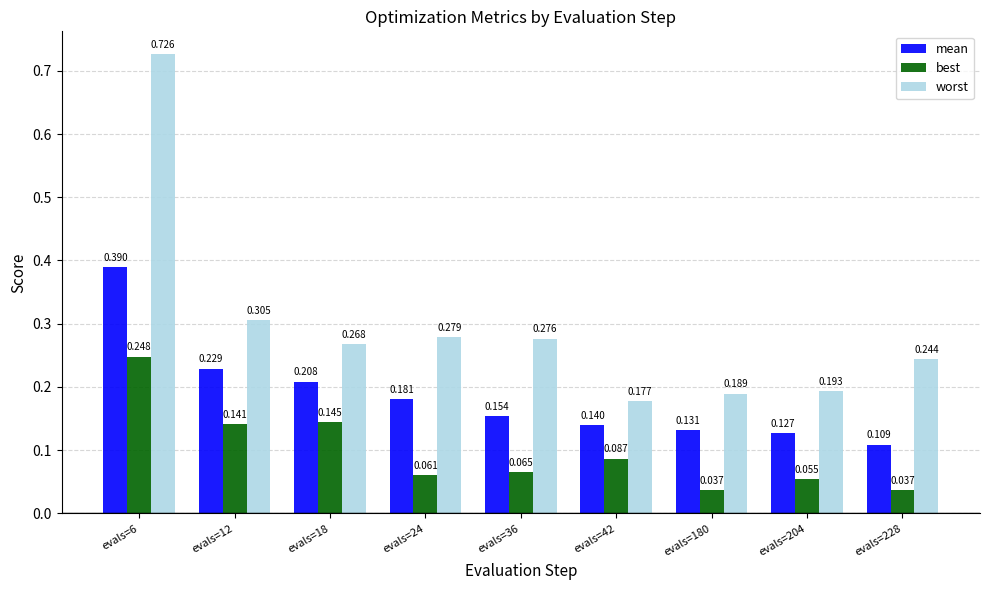

Count the number of categories in the chart.

9